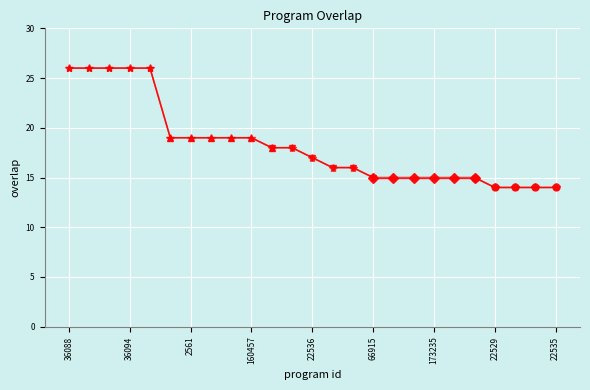

What value does the data have at 154533, to the nearest 10?

20